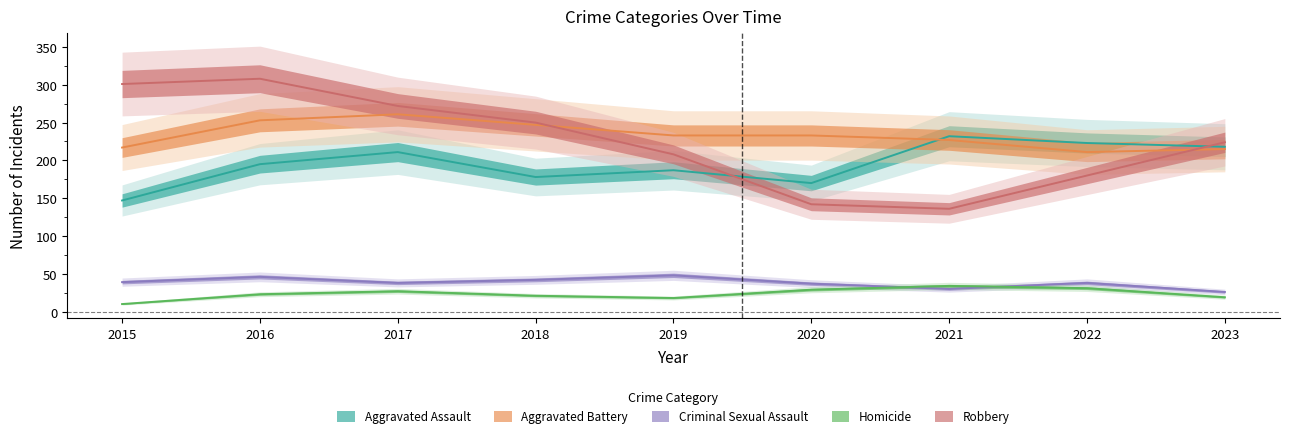

Which series ends up on top after the final intersection of Robbery and Aggravated Assault?

Robbery